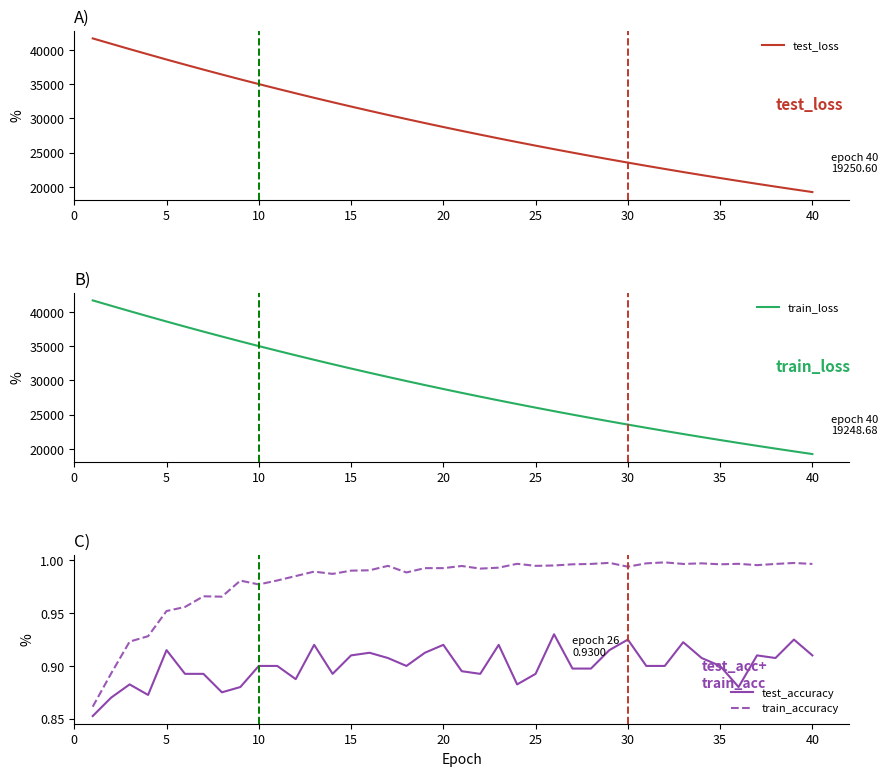

How many interior local valleys does the test_accuracy series have?

9